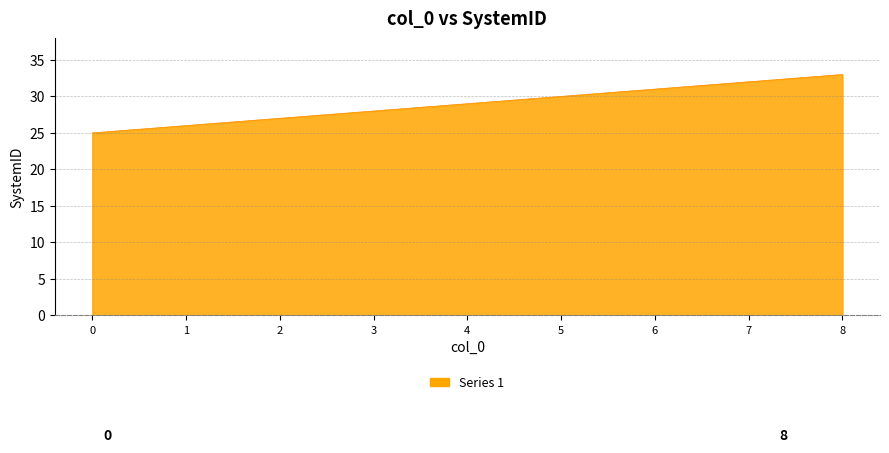

What is the smallest value displayed?

25